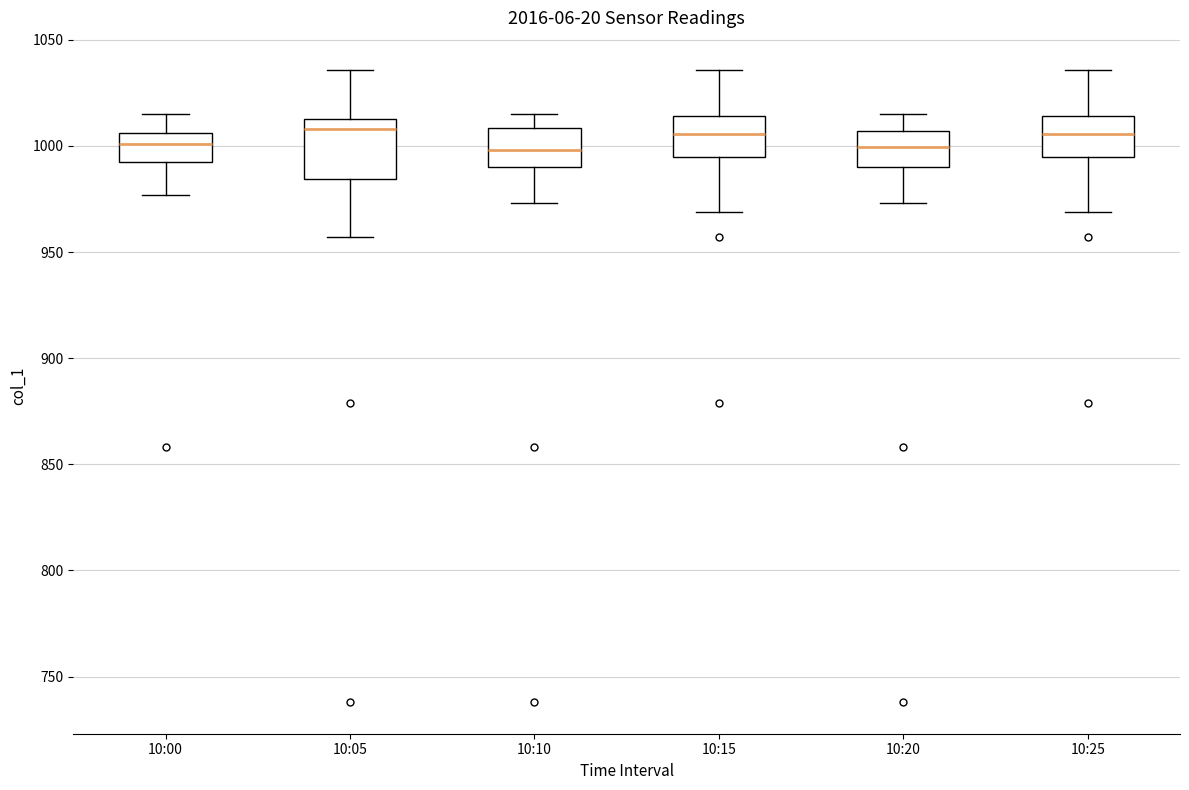

Reading left to right, transcribe this box plot: for each box, give where its median line is, the range the box spans, and where its two whiskers end, as read against the y-axis. The values are not printed on the chart, so give them approximately, as read against the axis.

10:00: median 1000, box 995 to 1005, whiskers 975 to 1015
10:05: median 1010, box 985 to 1015, whiskers 955 to 1035
10:10: median 1000, box 990 to 1010, whiskers 975 to 1015
10:15: median 1005, box 995 to 1015, whiskers 970 to 1035
10:20: median 1000, box 990 to 1005, whiskers 975 to 1015
10:25: median 1005, box 995 to 1015, whiskers 970 to 1035